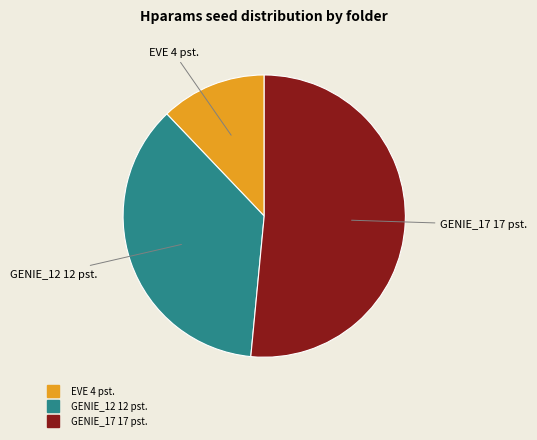

Is there any slice that represents more than half of the pie?

Yes